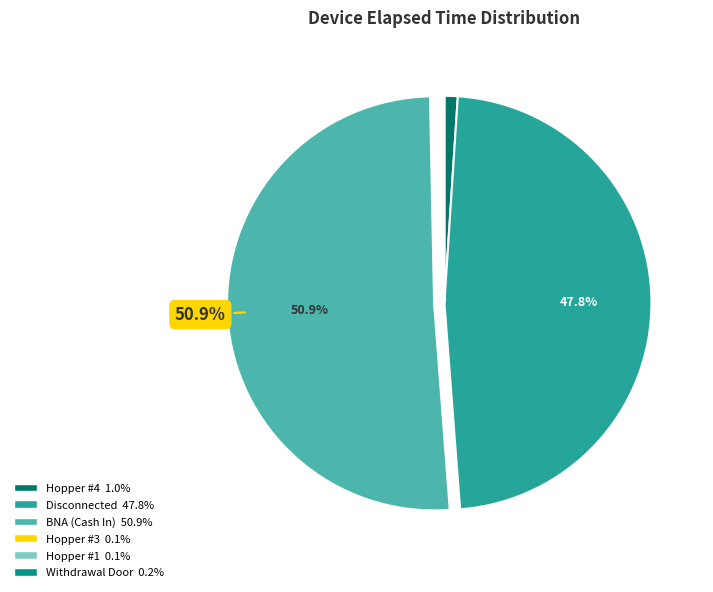

Is there a majority slice in this chart?

Yes